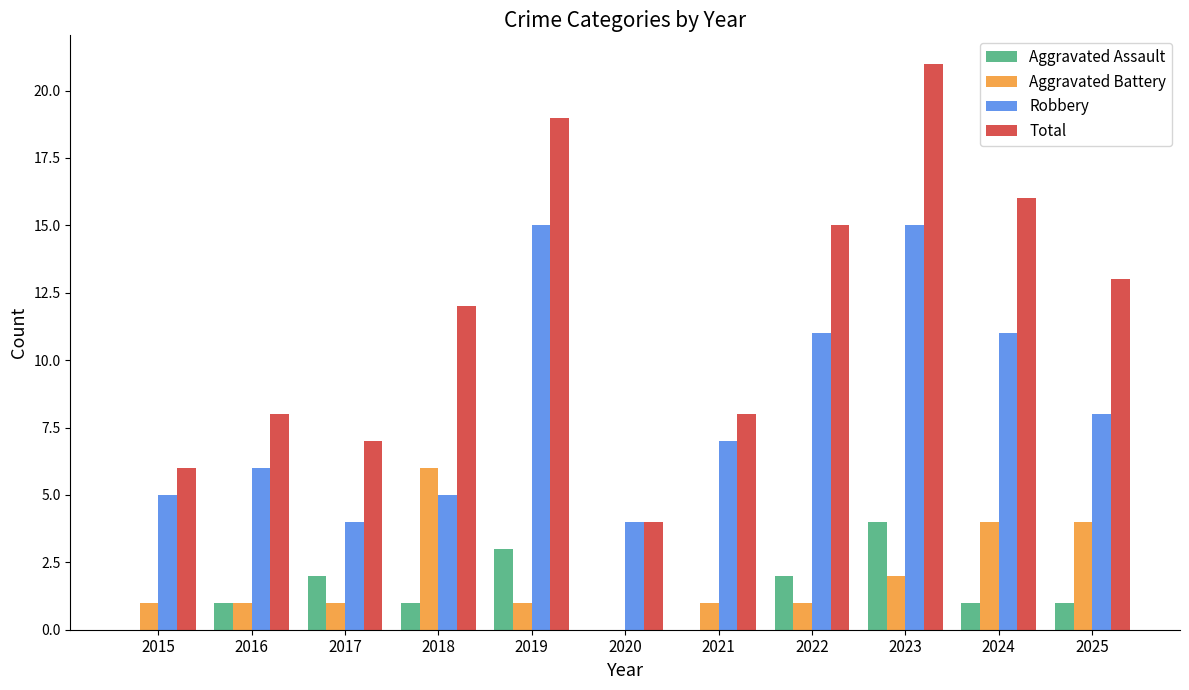

How many series are shown in this chart?

4